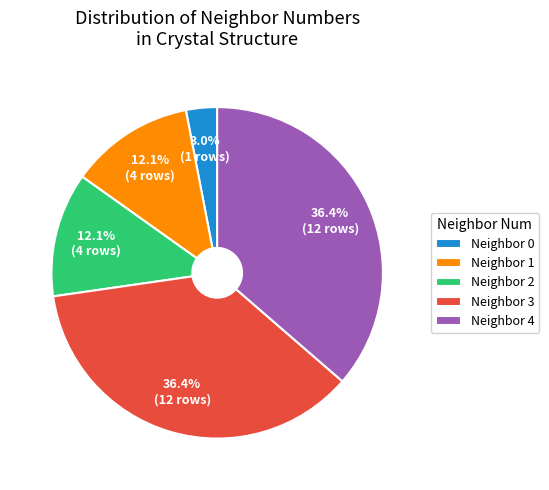

How much of the chart is everything except Neighbor 3?

63.6%